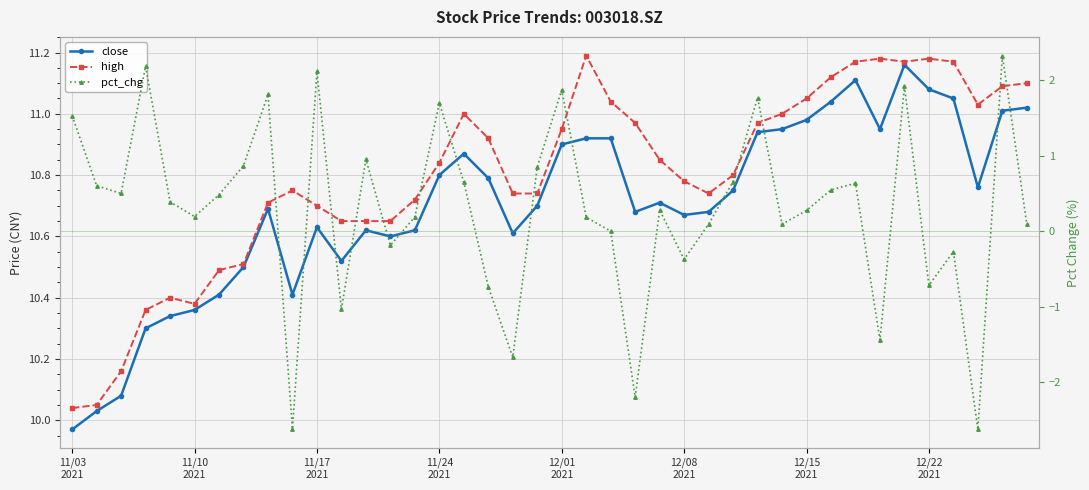

What position from the right is 23?

17